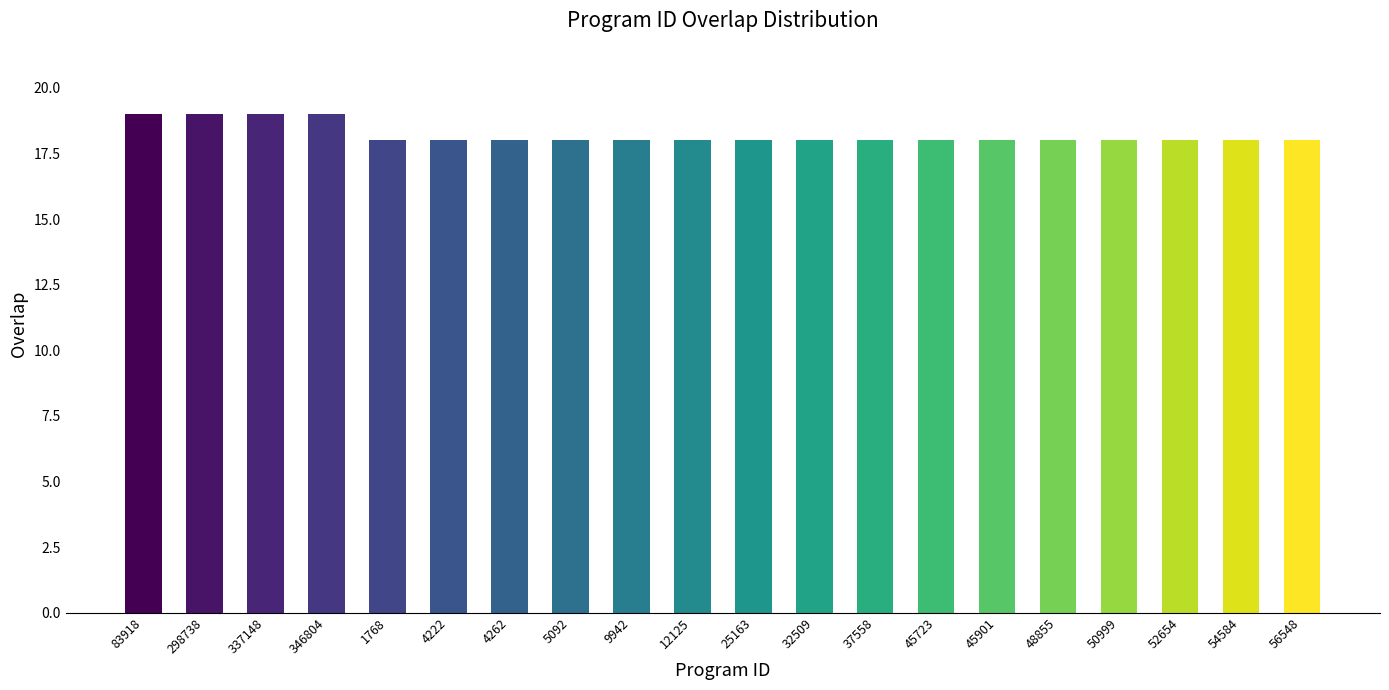

What is the ratio of the value at 346804 to the value at 25163?

1.1